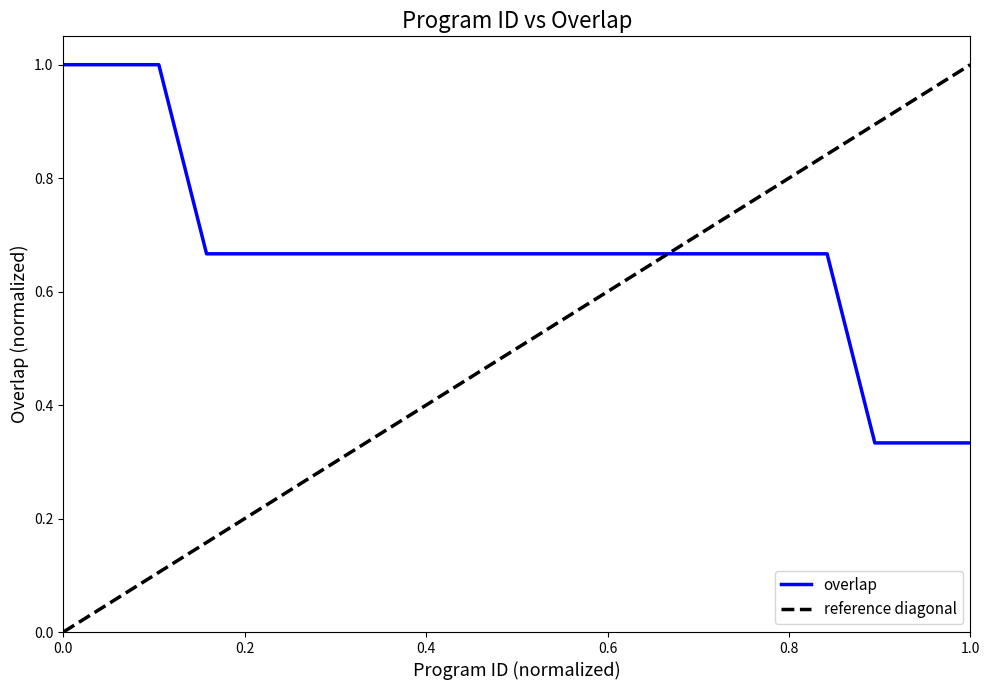

True or false: the data has more than 2 interior local peaks.

False